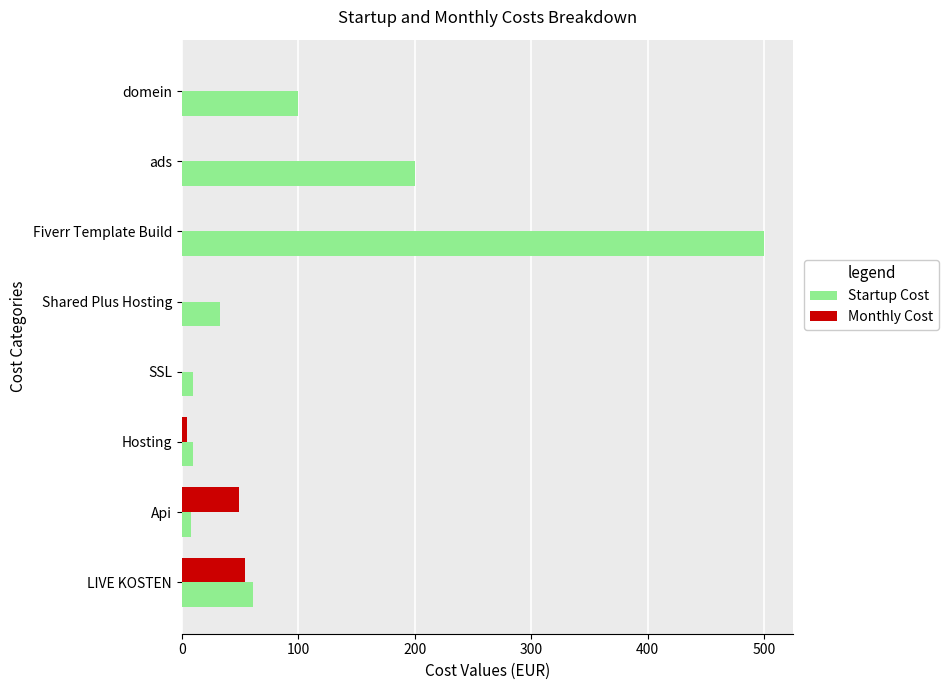

At which category is the sum across all series the highest?

Fiverr Template Build